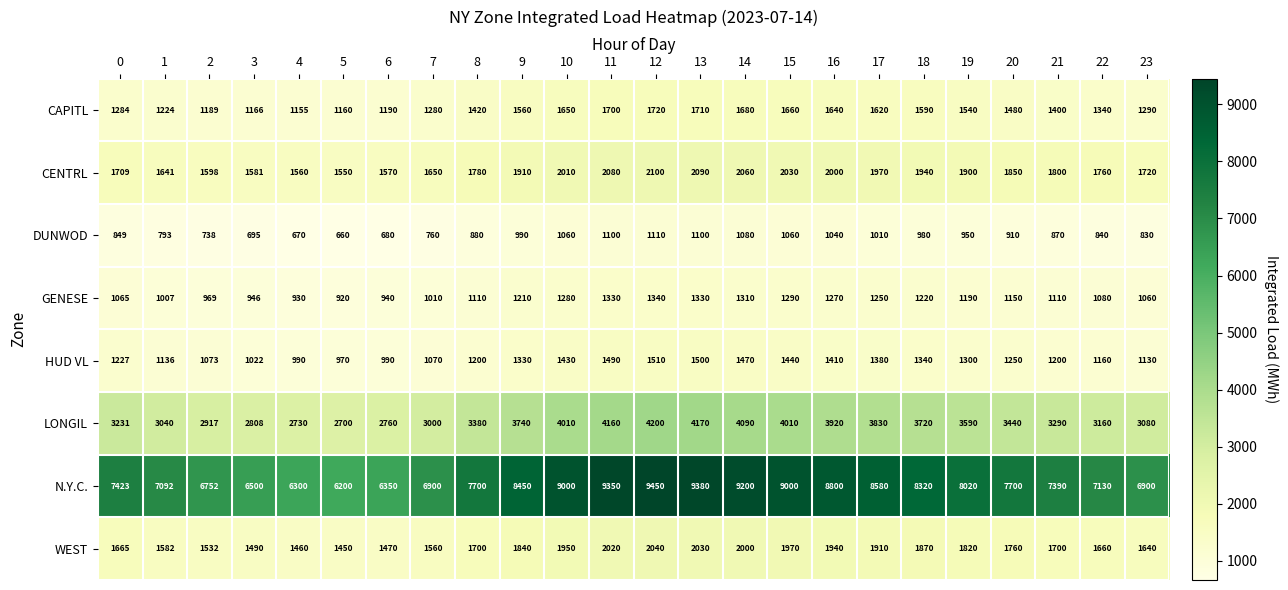

Which series has the widest spread of values?

N.Y.C.